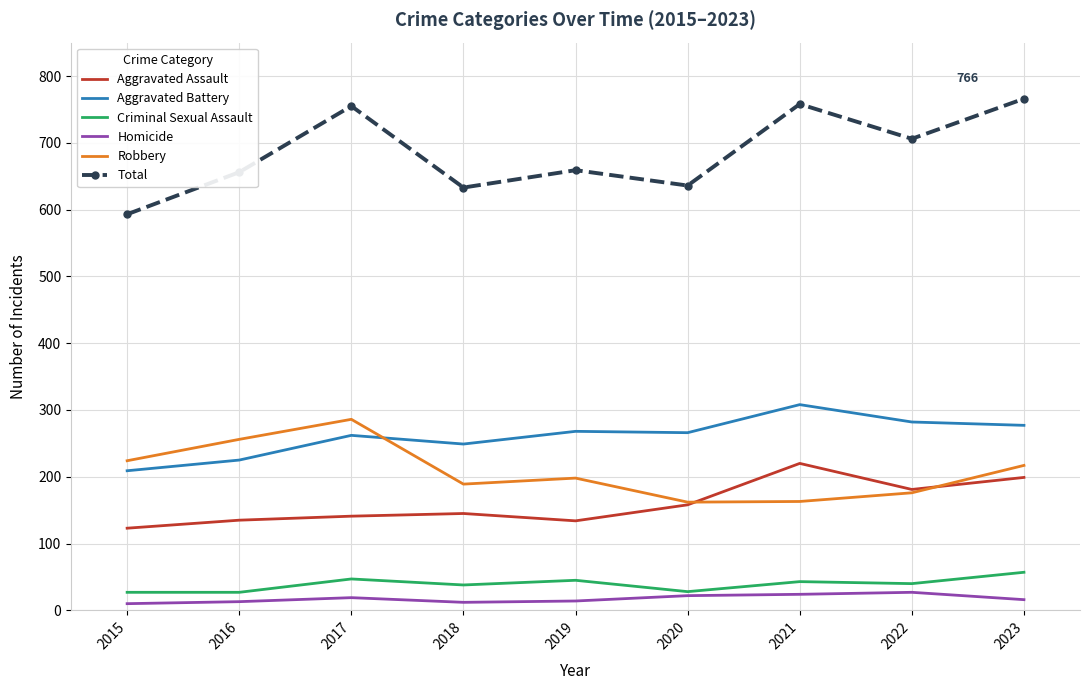

What is the total value across all series at 2017?

1510